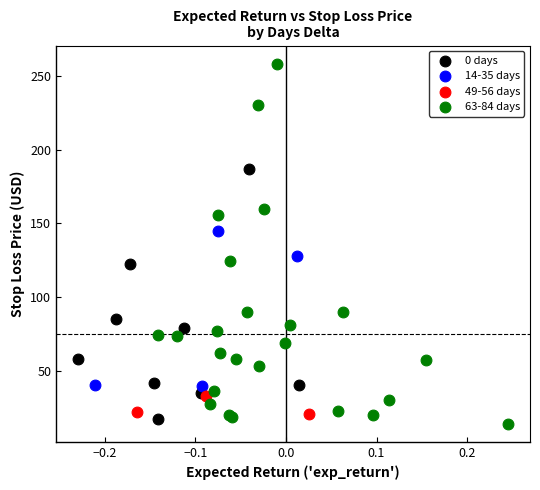

Which series contains the highest Y value?

63-84 days